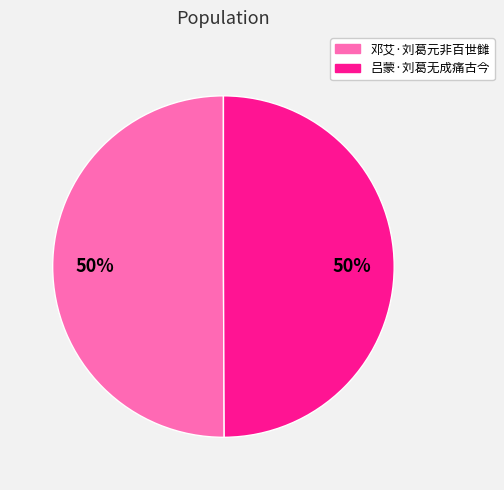

True or false: 邓艾·刘葛元非百世雠 accounts for 62% of the total.

False